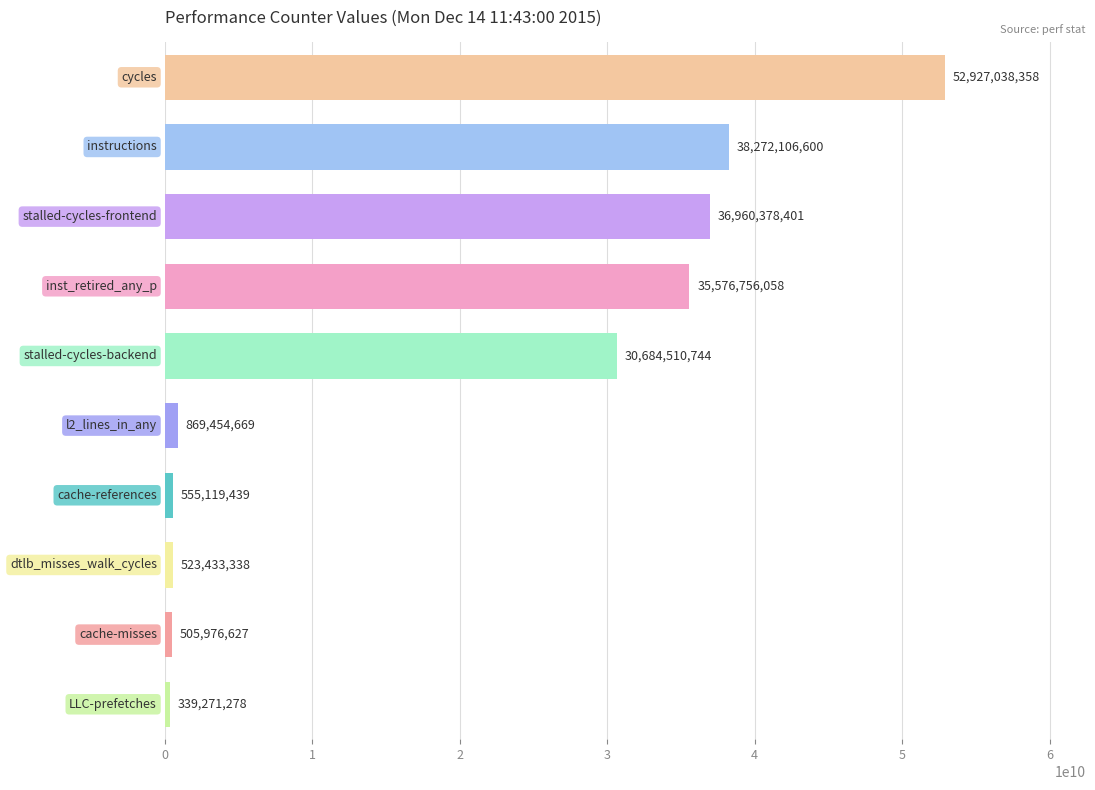

What is the value of the 6th bar from the top?

869454669